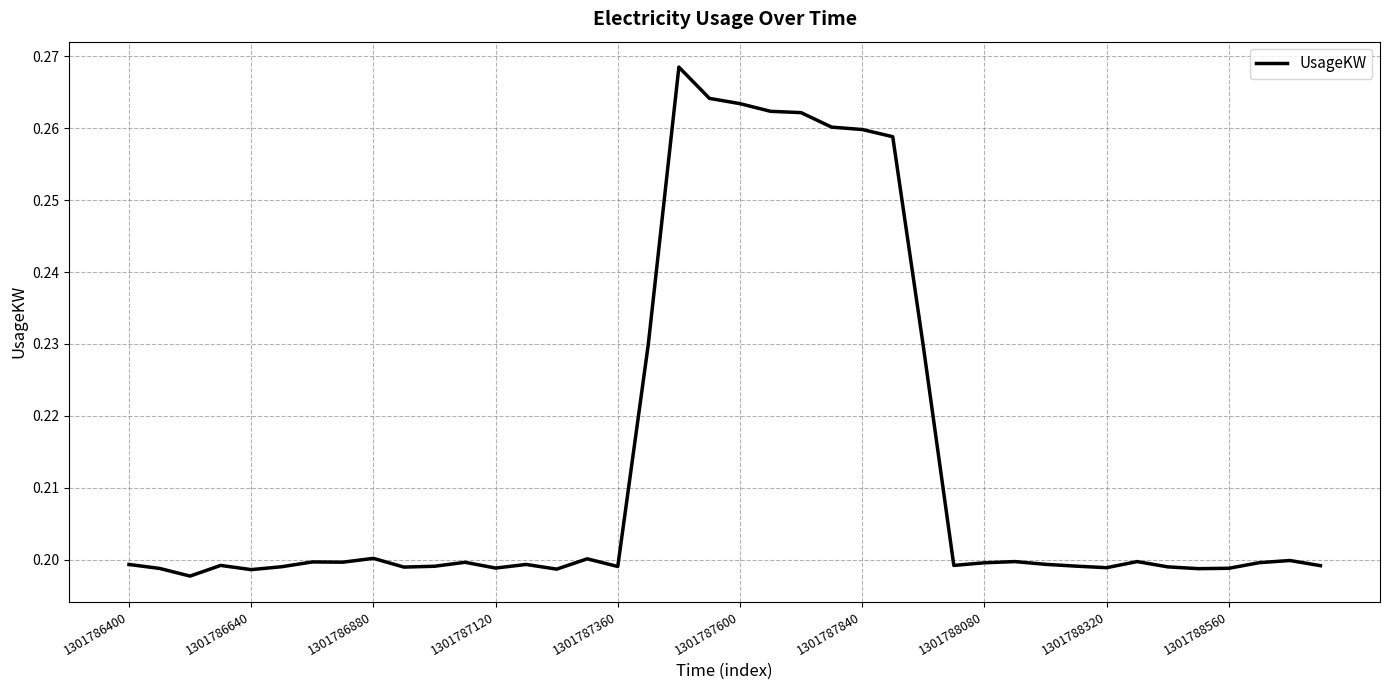

What is the smallest value displayed?

0.2